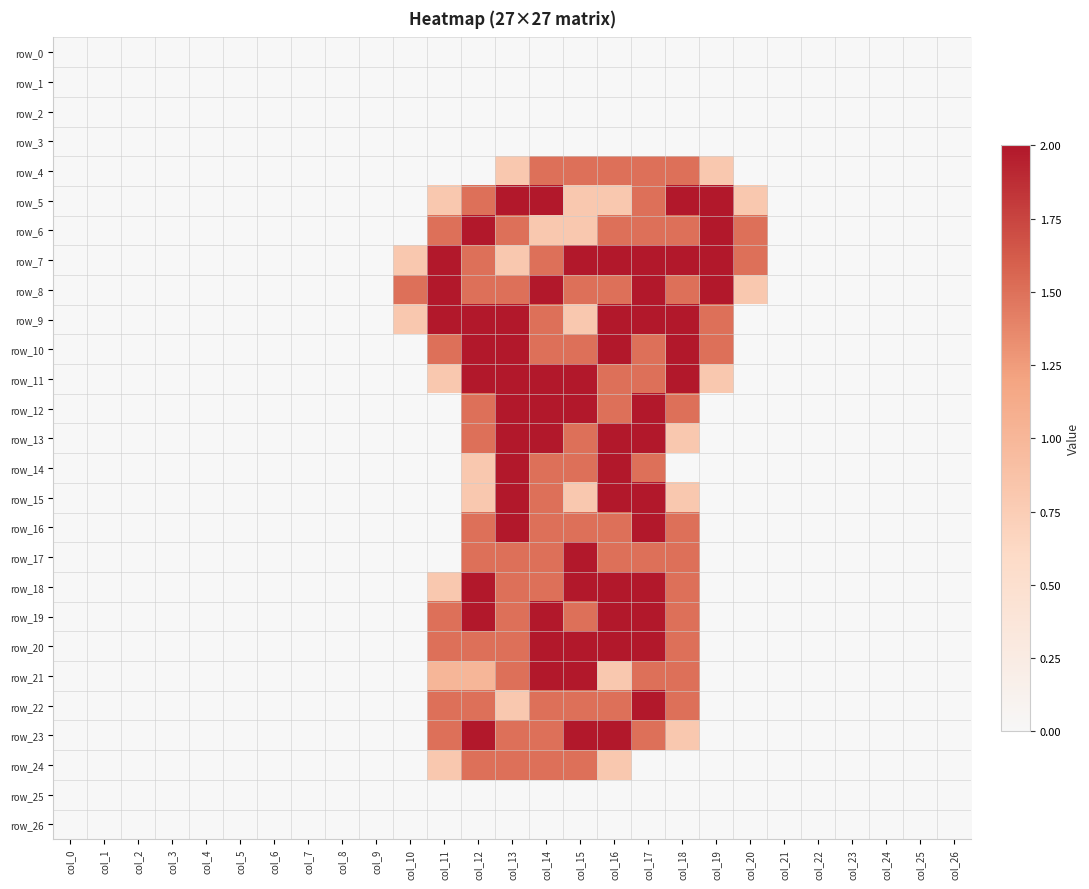

How many categories are shown in the chart?

27